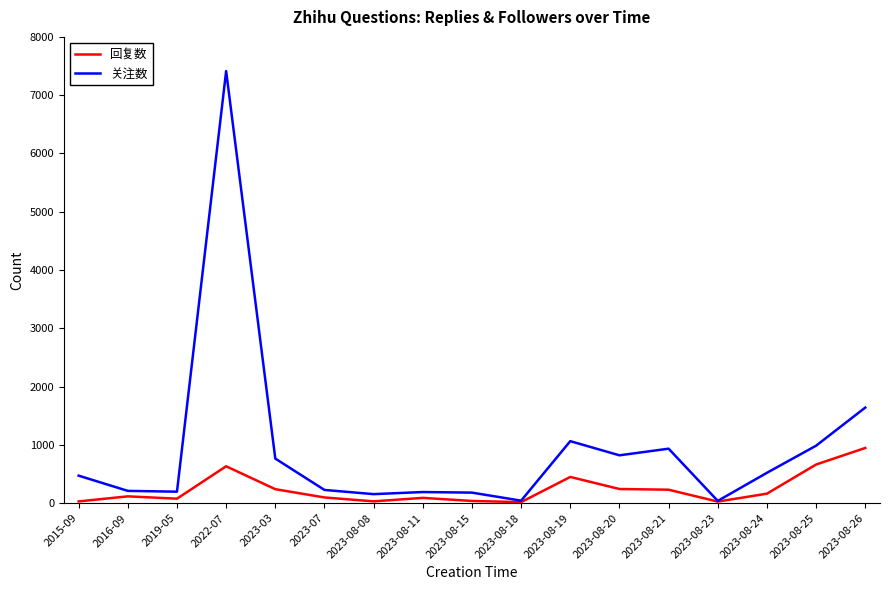

Is this an area chart (filled region under the line)?

No